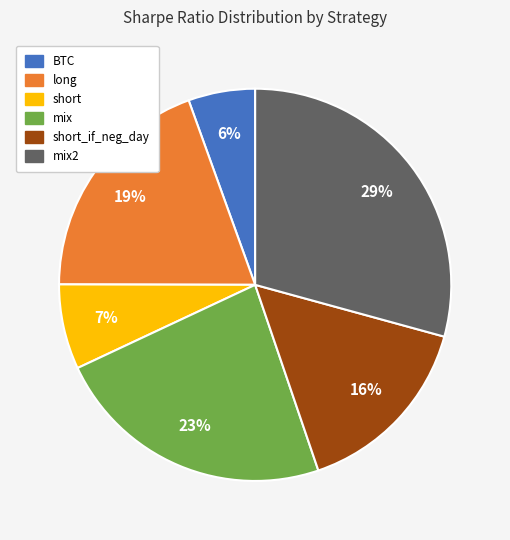

To the nearest percent, what is the average slice percentage?

17%